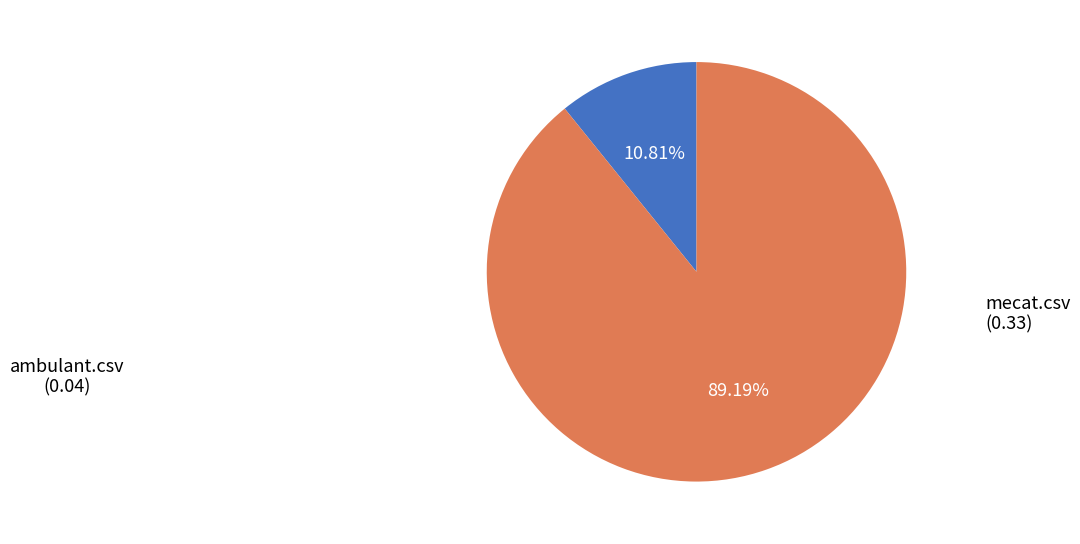

Count the number of slices in the pie.

2